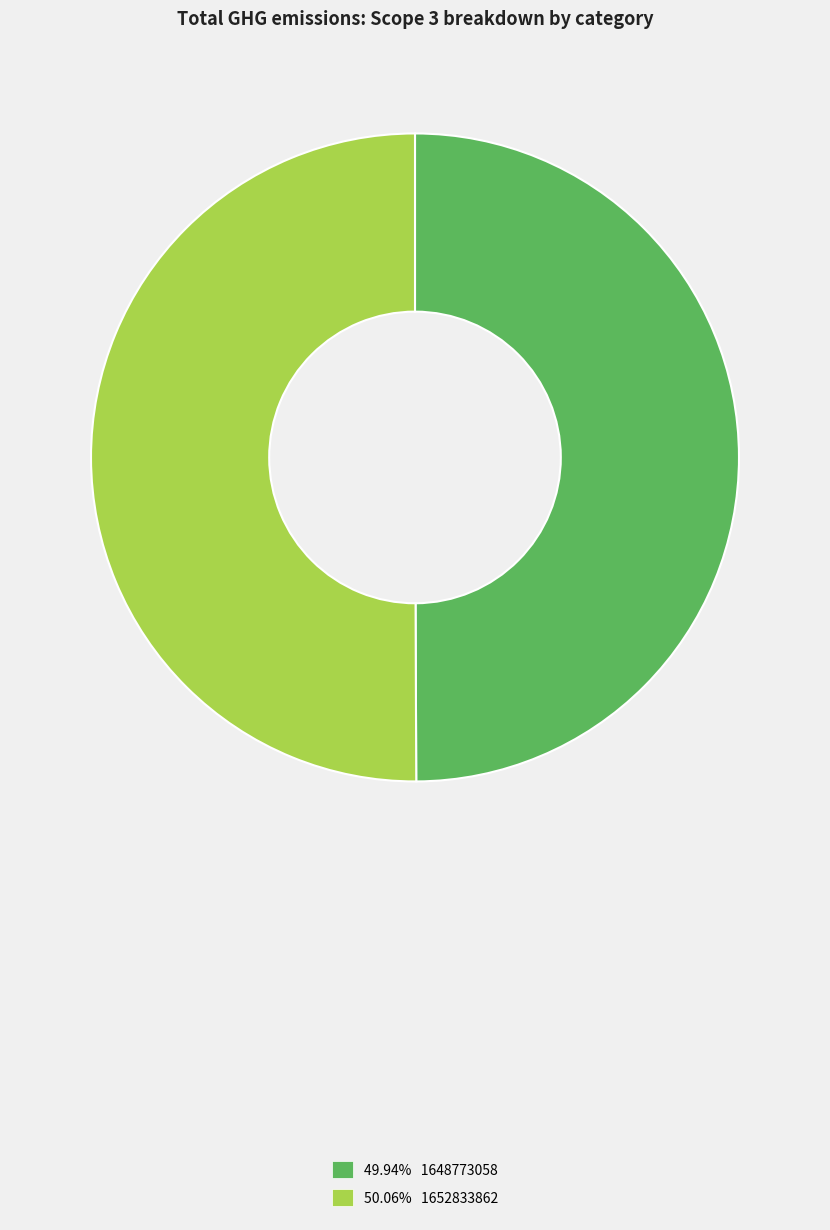

Combined, do 49.94% 1648773058 and 50.06% 1652833862 account for over 50%?

Yes